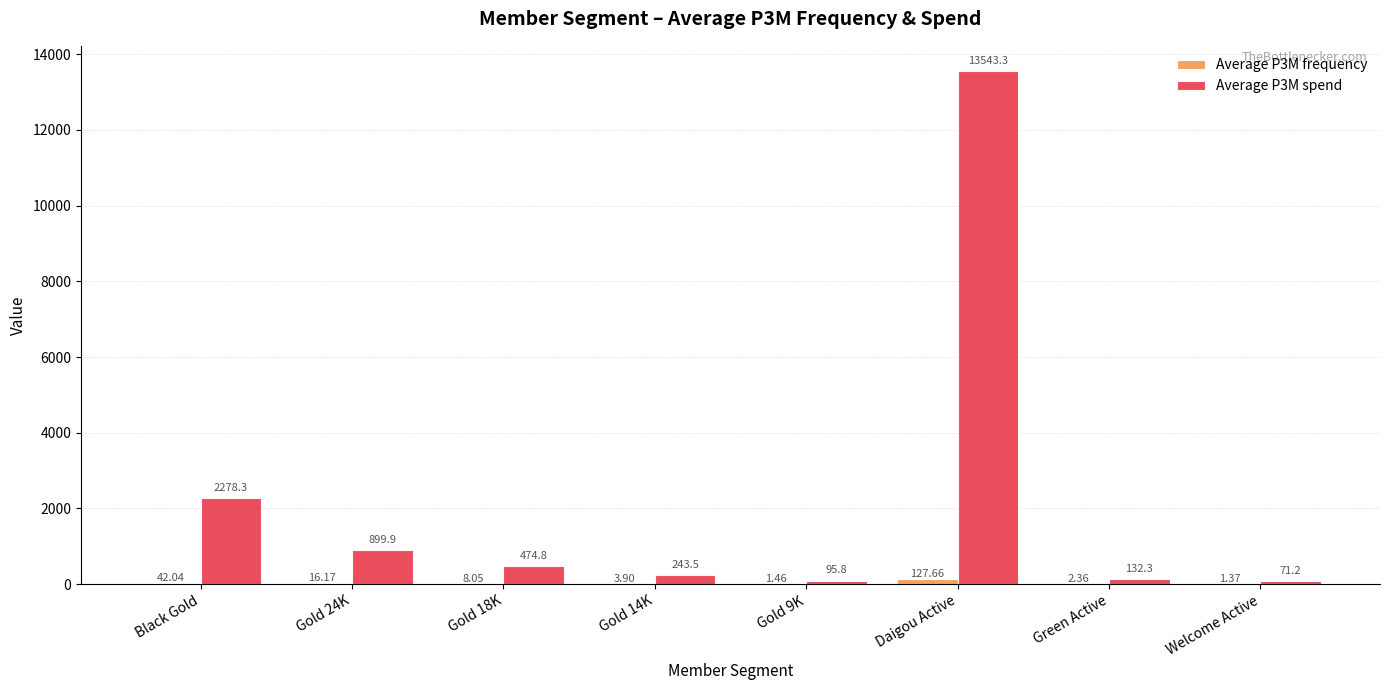

Which series changed the most between Black Gold and Gold 24K?

Average P3M spend